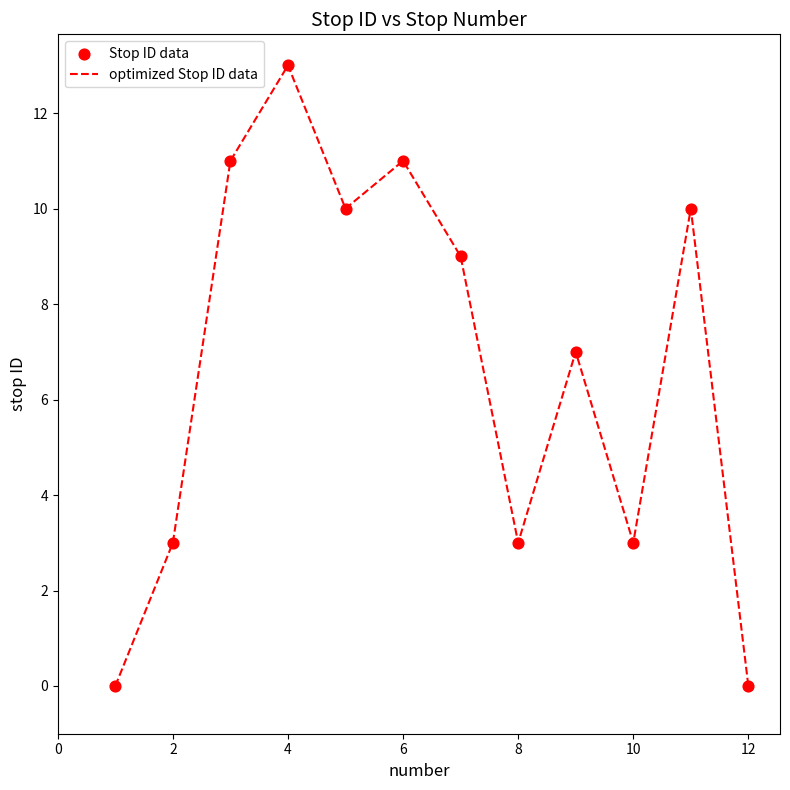

What is the greatest value displayed?

13